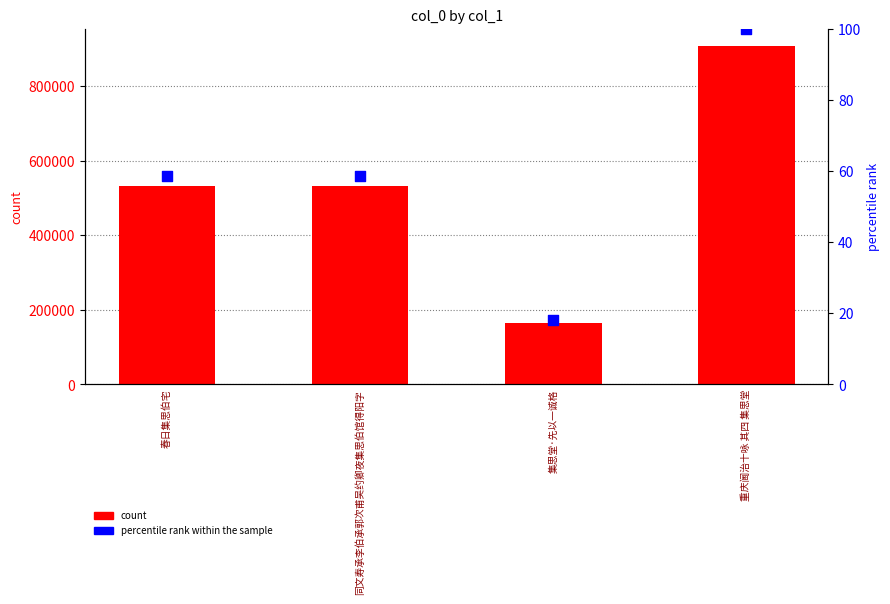

Which series contains the highest Y value?

count